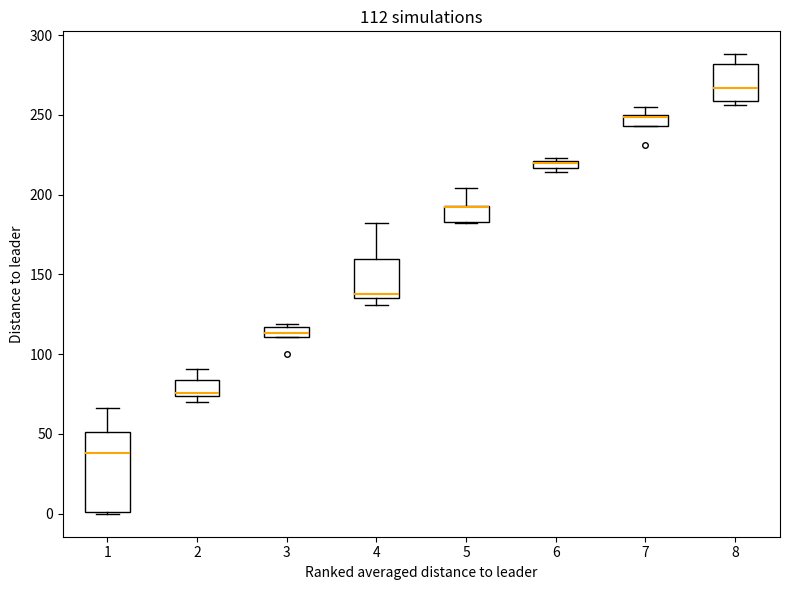

Which box is the tallest, from its lower edge to its upper edge?

1